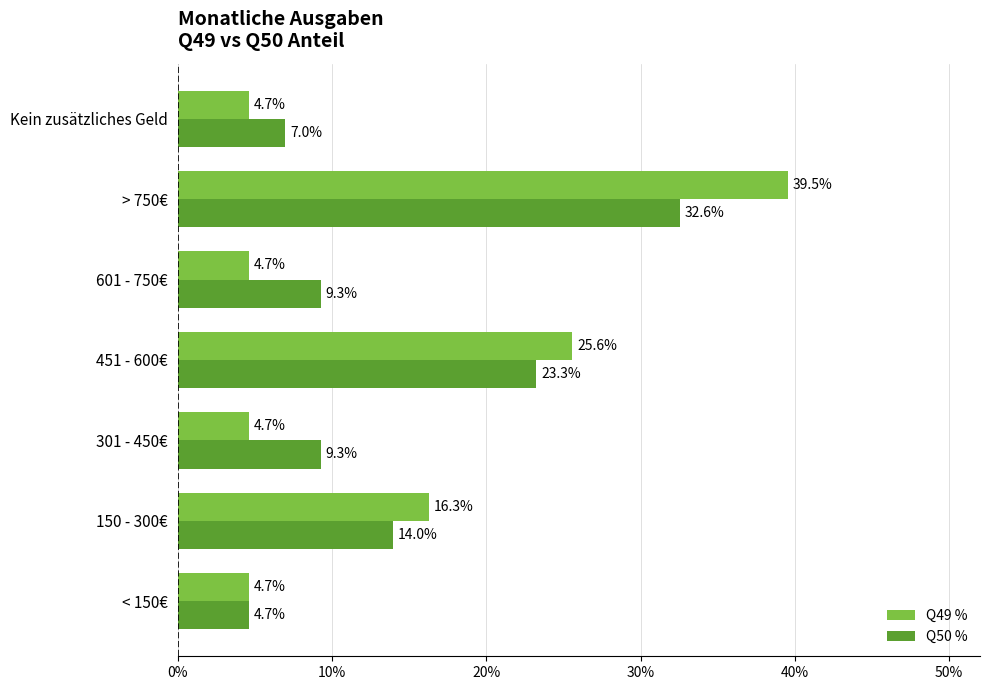

How many Q49 % values are between 0 and 1?

7